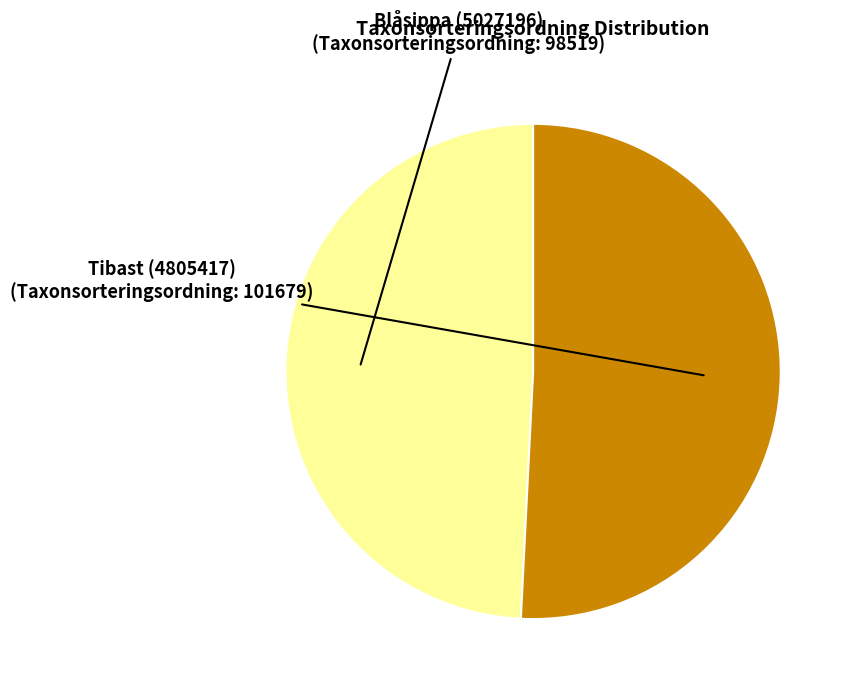

Does Blåsippa (5027196) represent more than half of the total?

No